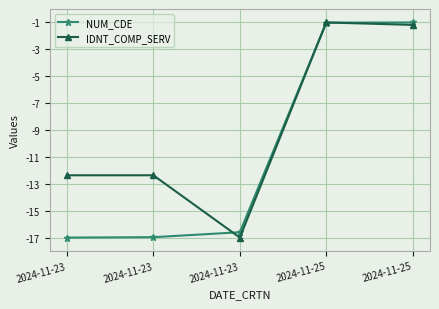

What are all the series names shown in the legend?

NUM_CDE, IDNT_COMP_SERV